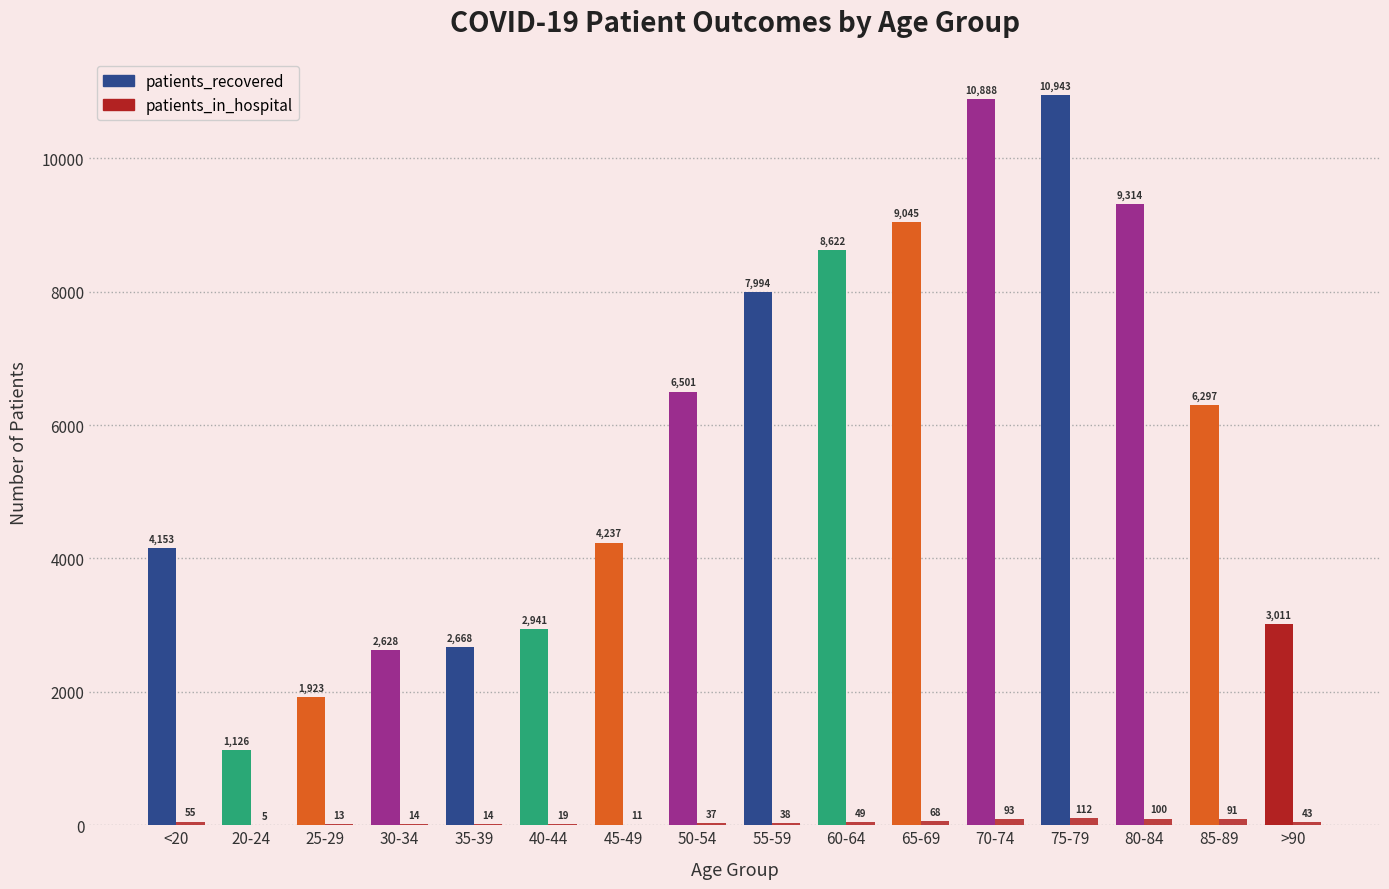

True or false: patients_recovered has a value of 2628 at 30-34.

True